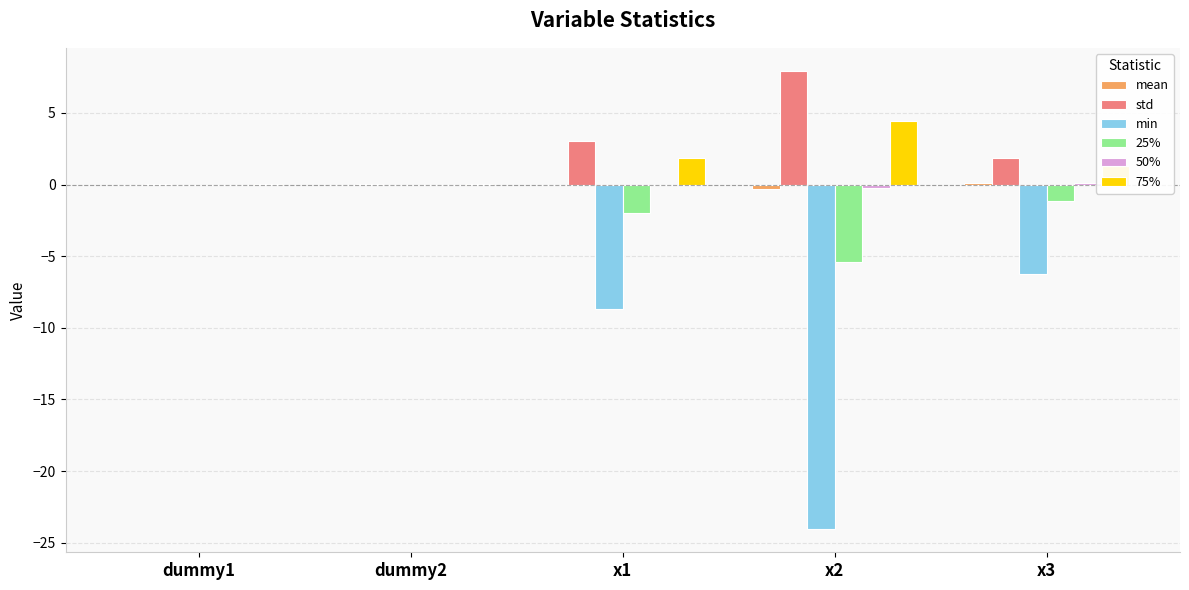

Which series has the widest spread of values?

min